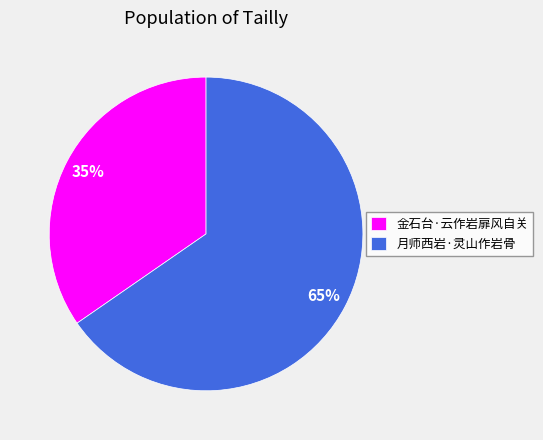

True or false: 月师西岩·灵山作岩骨 accounts for 65% of the total.

True